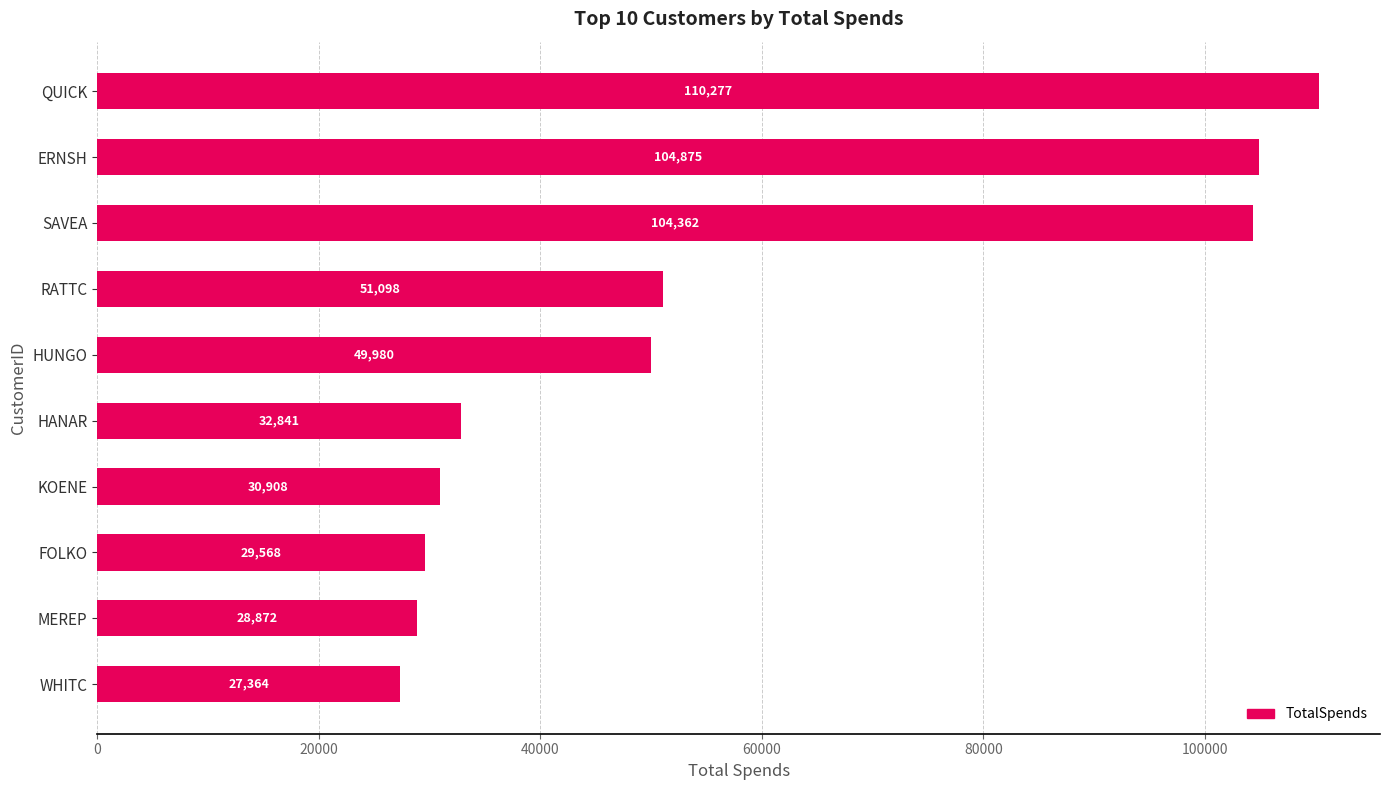

Is it true that the value at HANAR is 21166.2?

False